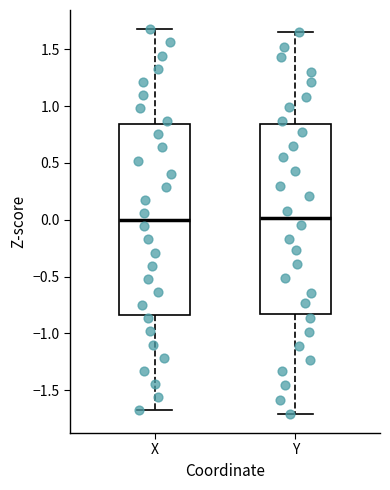

Where is the lower edge of the box for X on the y-axis? The values are not printed on the chart, so give them approximately, as read against the axis.

-0.85